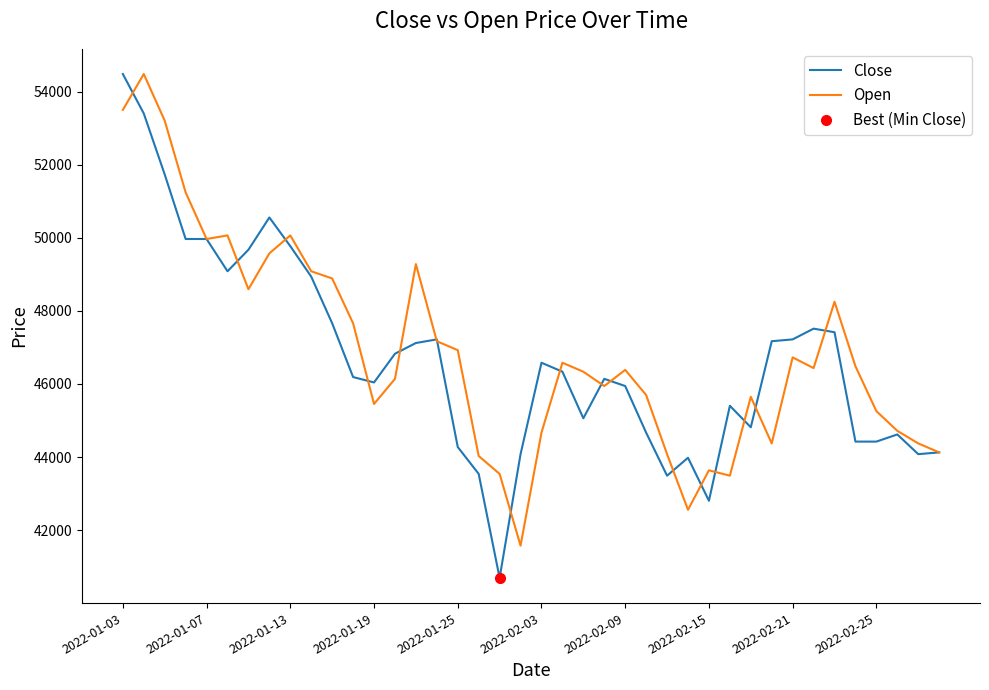

The value of Close at 39 is 44128. True or false?

True